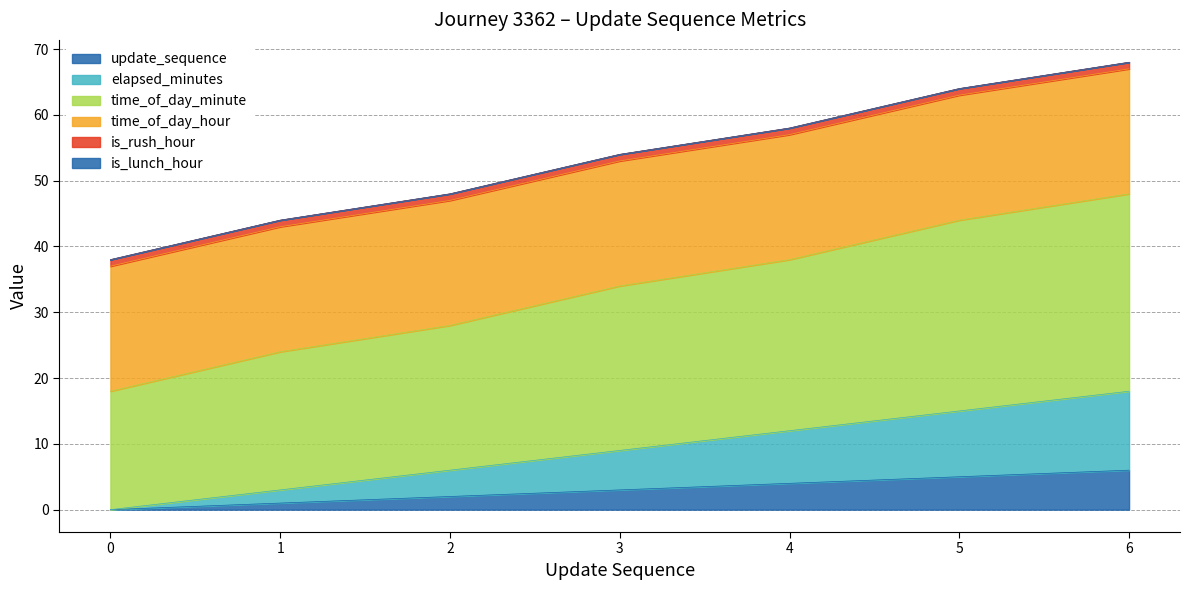

The value of update_sequence at 2 is 2. True or false?

True